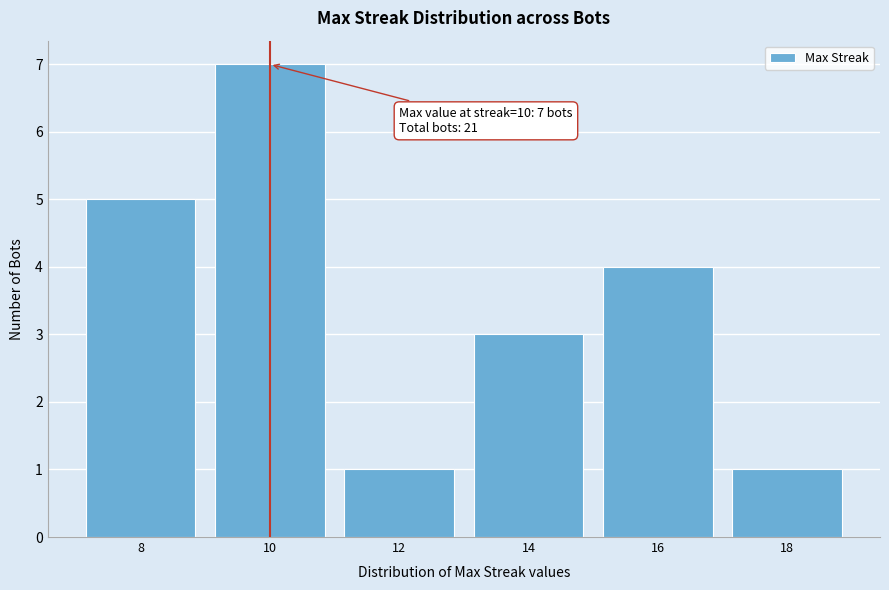

Over which range of the x-axis is the bar tallest?

9 to 11